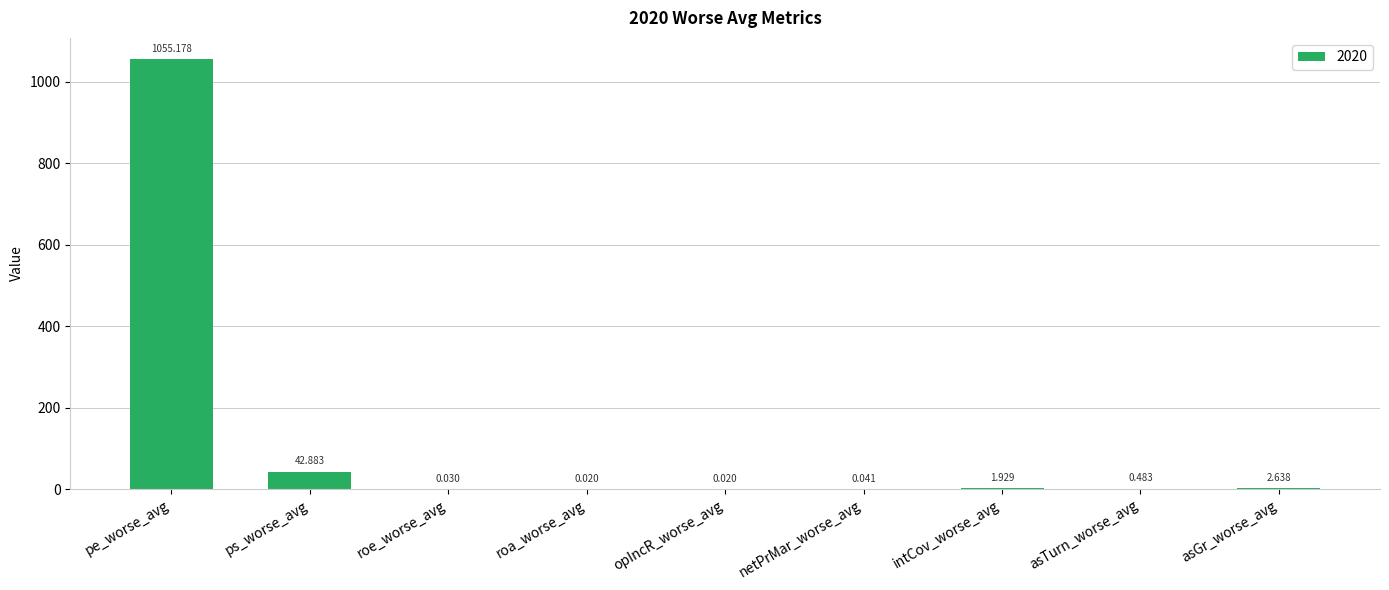

Which category has the highest value across all series?

pe_worse_avg